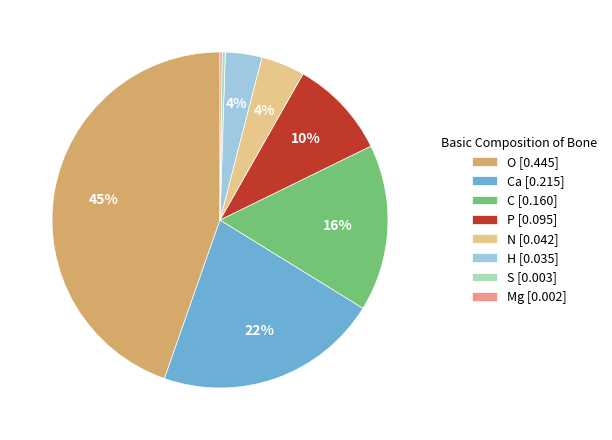

Does any single category account for the majority?

No